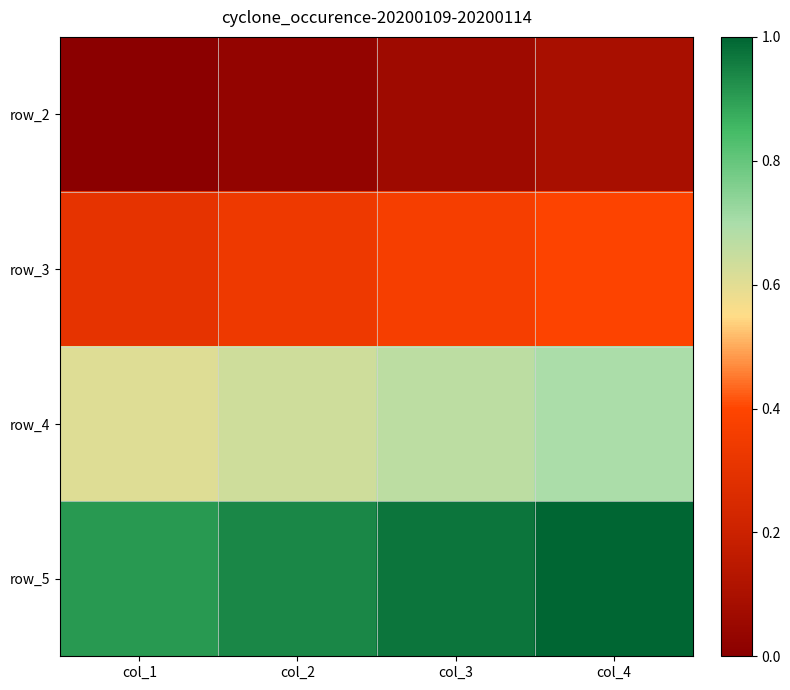

How many categories are shown in the chart?

4